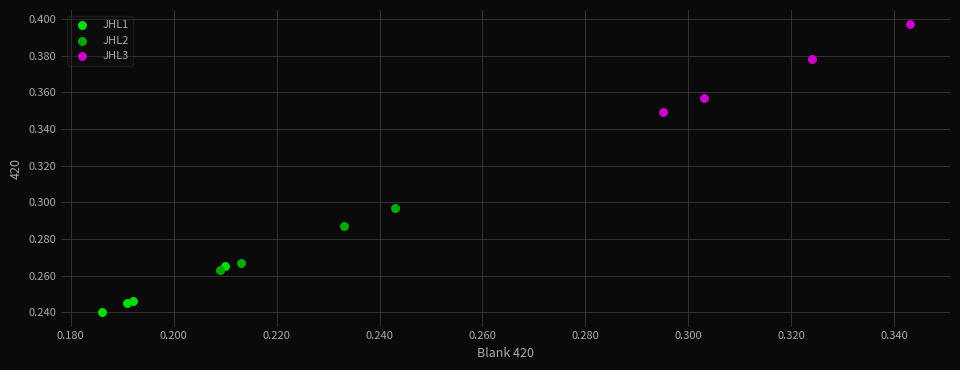

Which series contains the lowest Y value?

JHL1